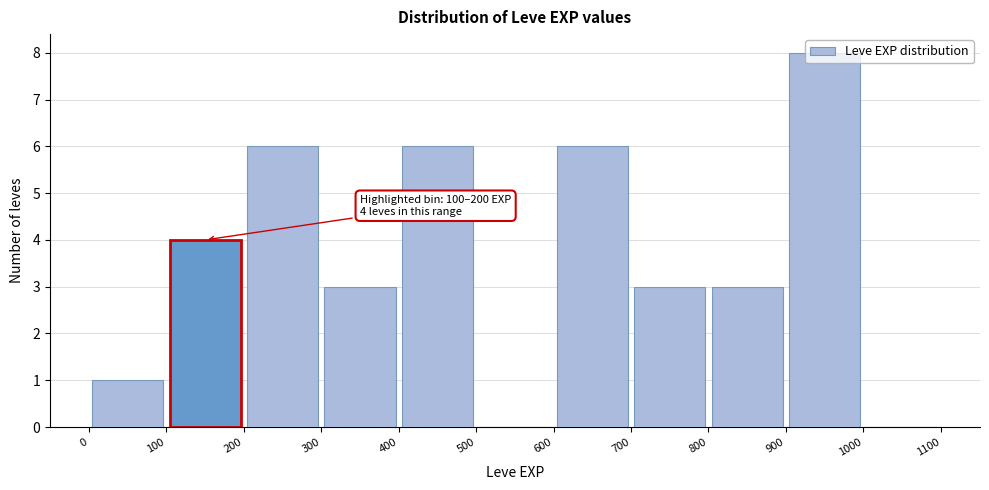

Which range on the x-axis has the tallest bar?

900 to 1000